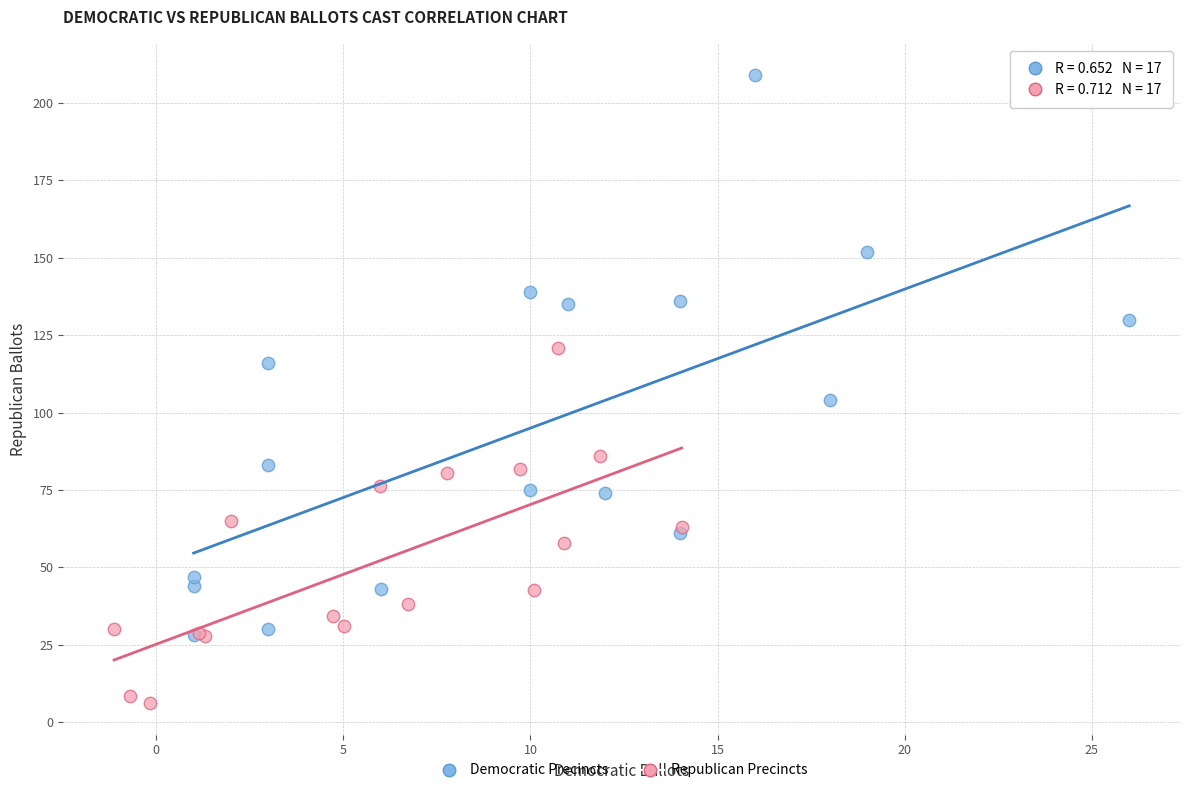

Which series has the largest Y range (max minus min)?

Democratic Precincts